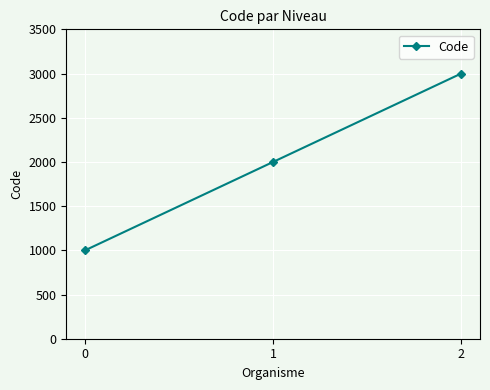

True or false: the data shows 3252 at 1.

False